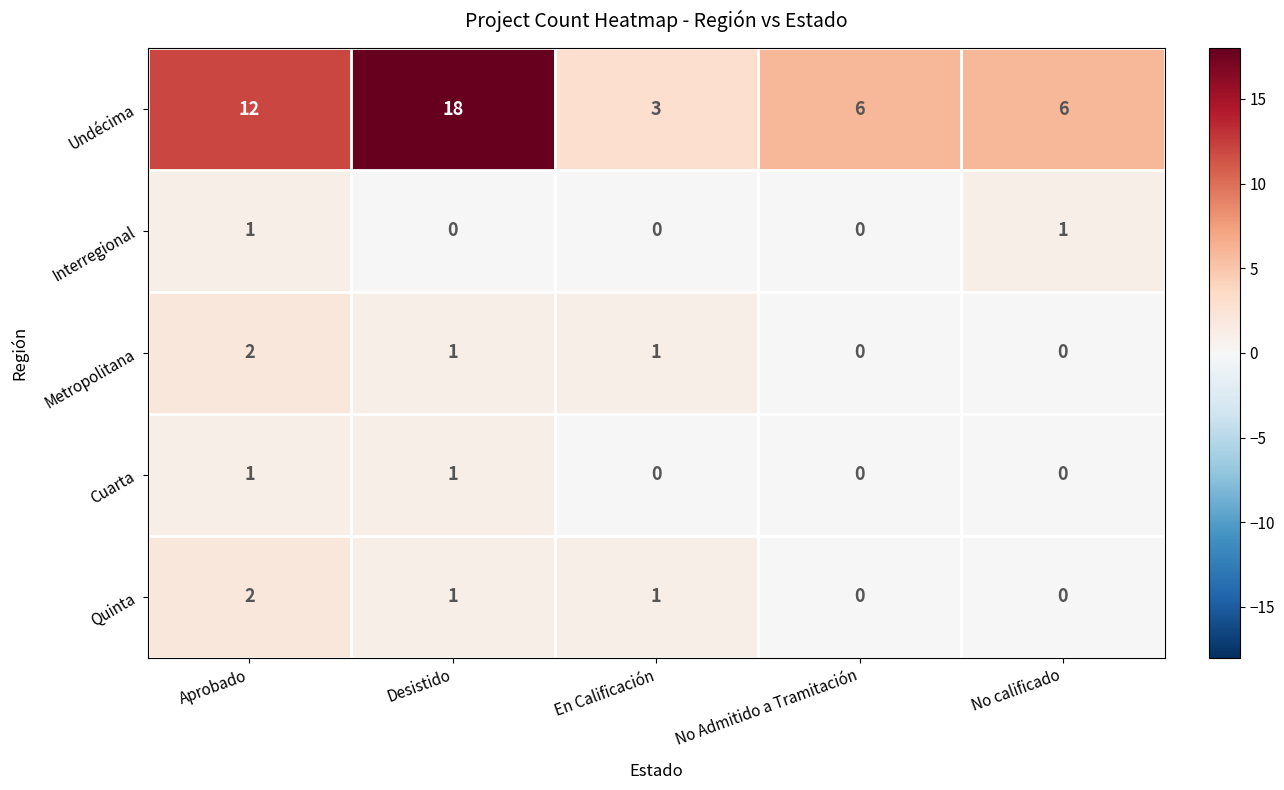

Which series changed the most between Aprobado and No Admitido a Tramitación?

Undécima